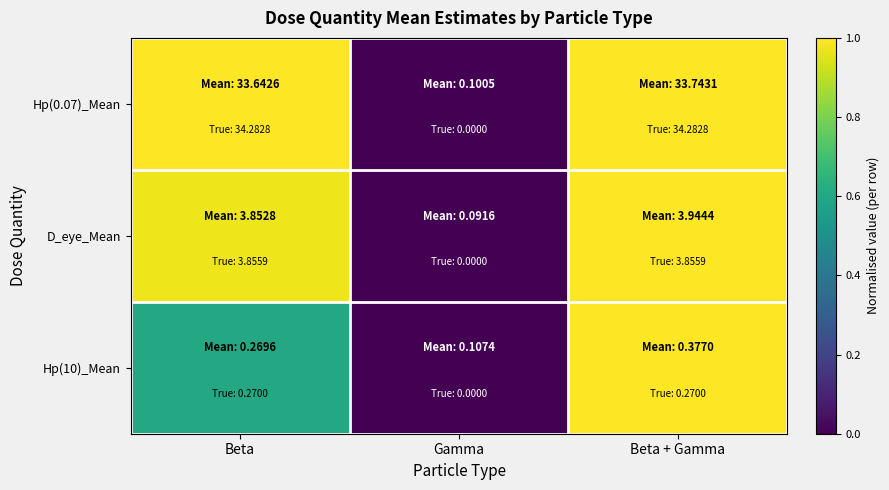

Which has a higher value, Gamma or Beta?

Beta